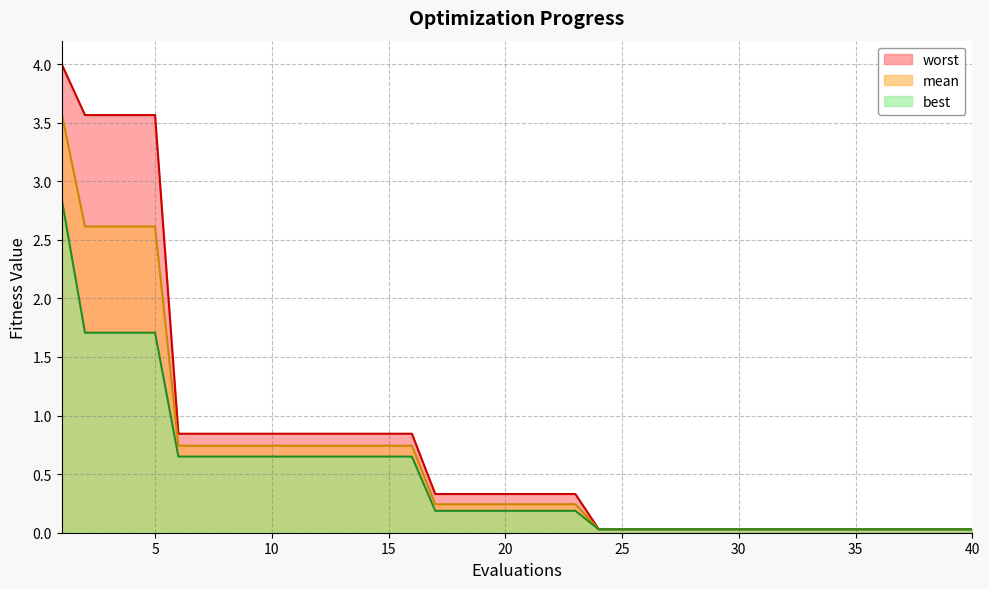

Is the value of best at 12 greater than the value of worst at 23?

Yes